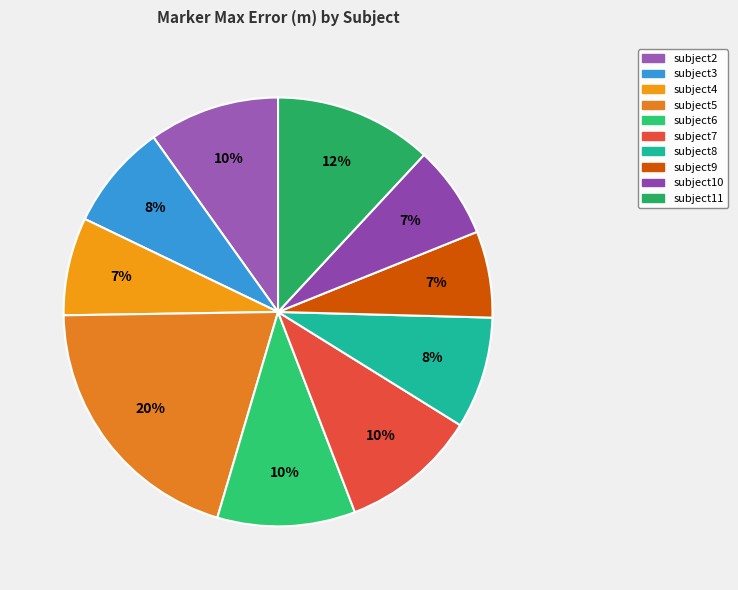

Which has a higher value, subject10 or subject9?

subject10